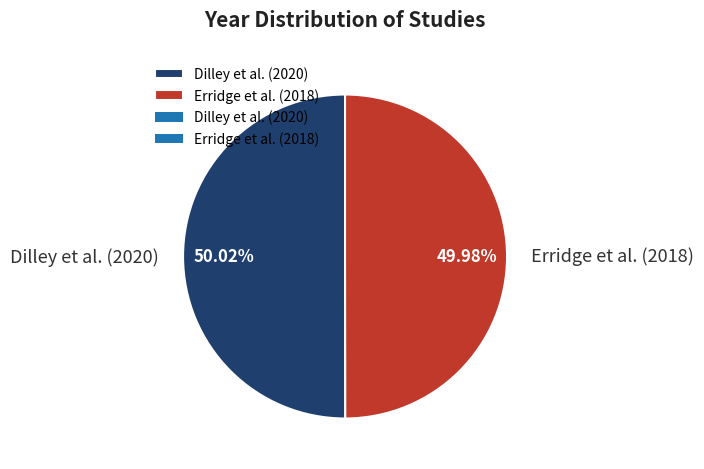

What is the ratio of the value at Dilley et al. (2020) to the value at Erridge et al. (2018)?

1.0